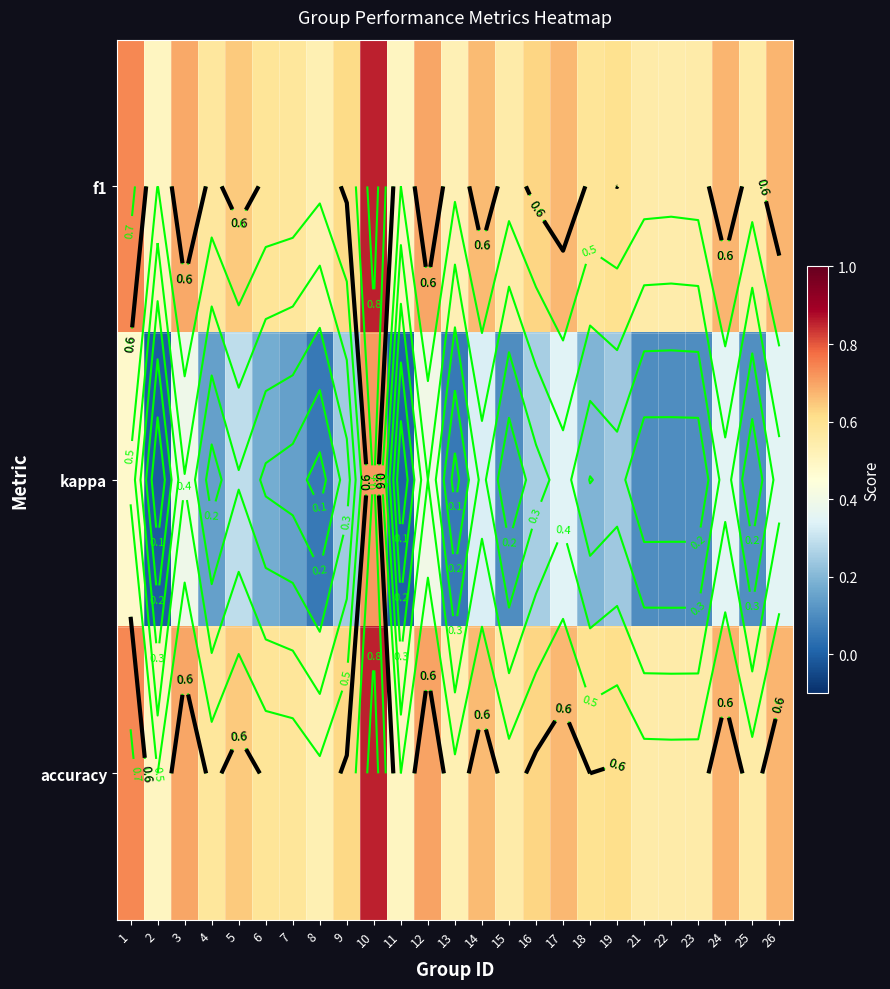

At which category is the sum across all series the highest?

10